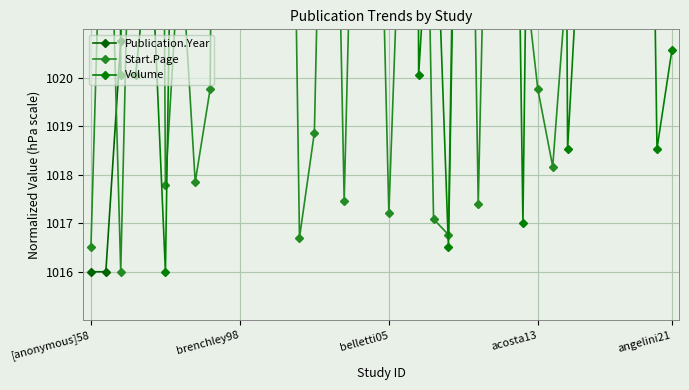

The Publication.Year series shows 1850.9 at 26. True or false?

False